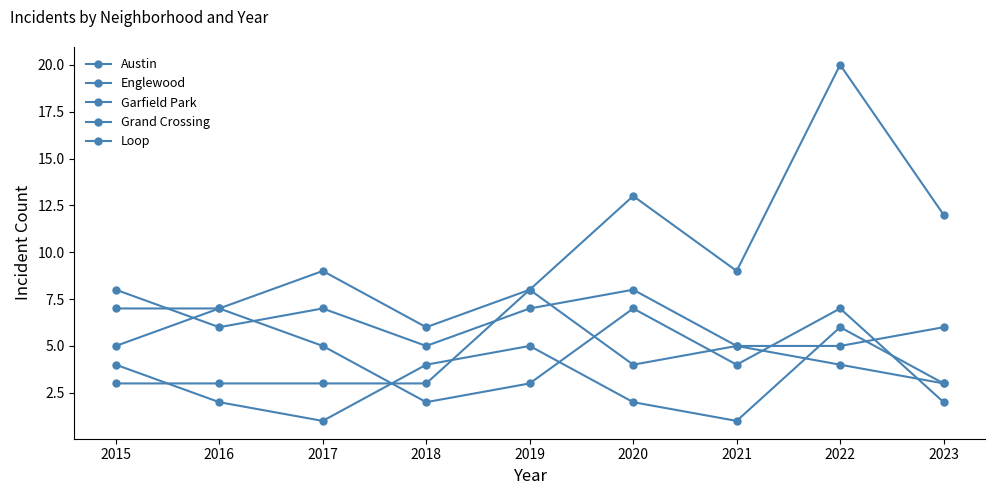

Rank the series by their maximum value, from highest to lowest.

Loop, Austin, Garfield Park, Englewood, Grand Crossing